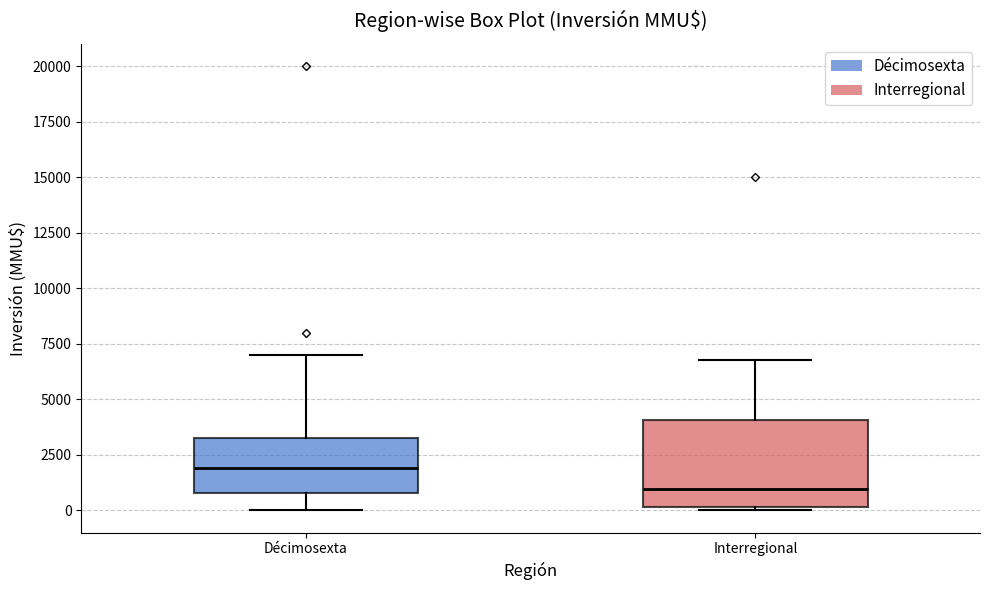

Reading left to right, transcribe this box plot: for each box, give where its median line is, the range the box spans, and where its two whiskers end, as read against the y-axis. The values are not printed on the chart, so give them approximately, as read against the axis.

Décimosexta: median 2000, box 1000 to 3500, whiskers 0 to 7000
Interregional: median 1000, box 0 to 4000, whiskers 0 to 7000